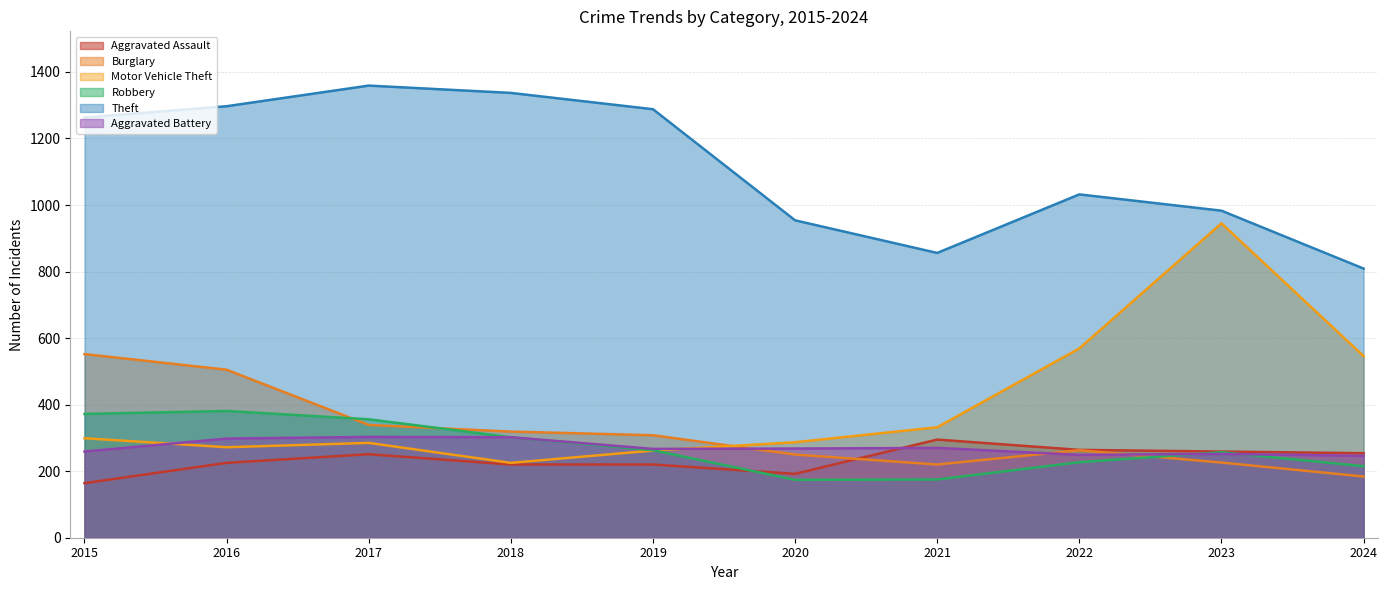

List the series in order of their peak value, highest first.

Theft, Motor Vehicle Theft, Burglary, Robbery, Aggravated Battery, Aggravated Assault